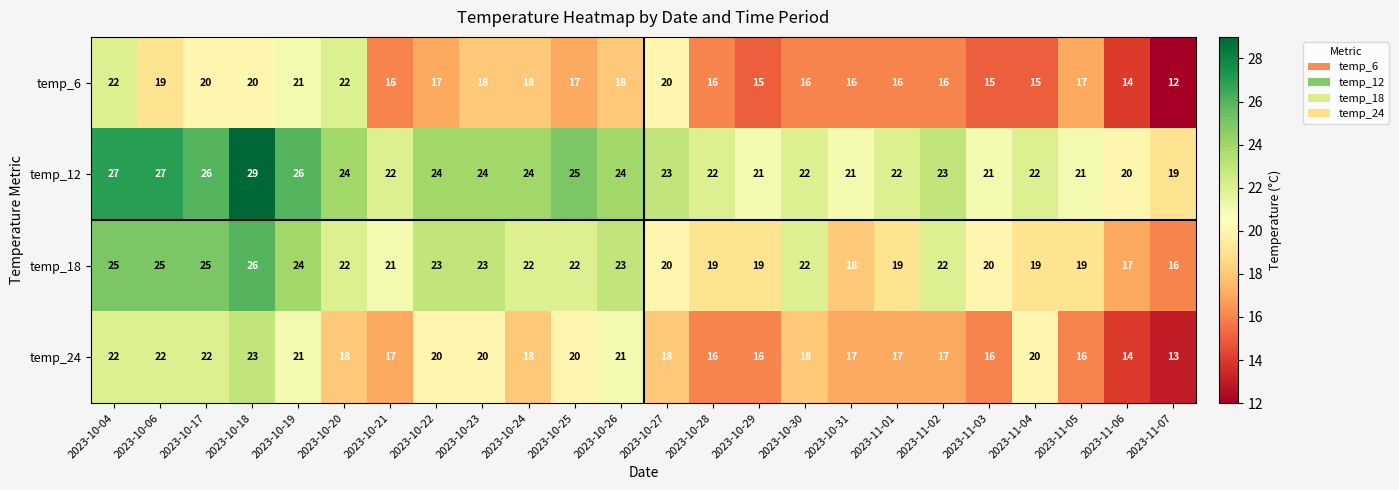

At which category is the sum across all series the highest?

2023-10-18